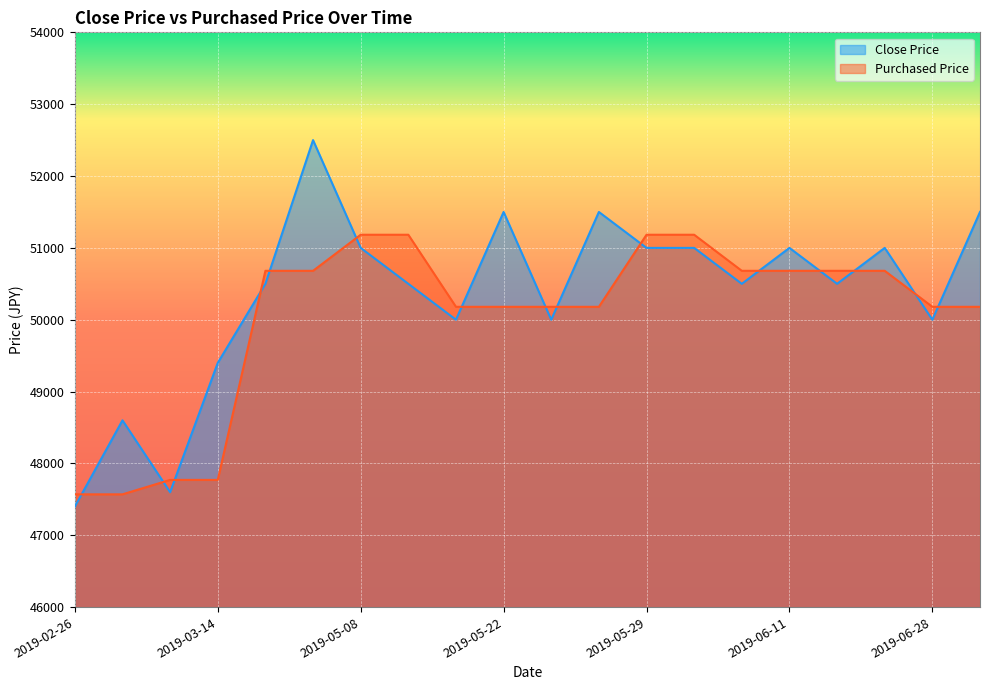

Is it true that Purchased Price equals 50681 at 2019-04-18?

True